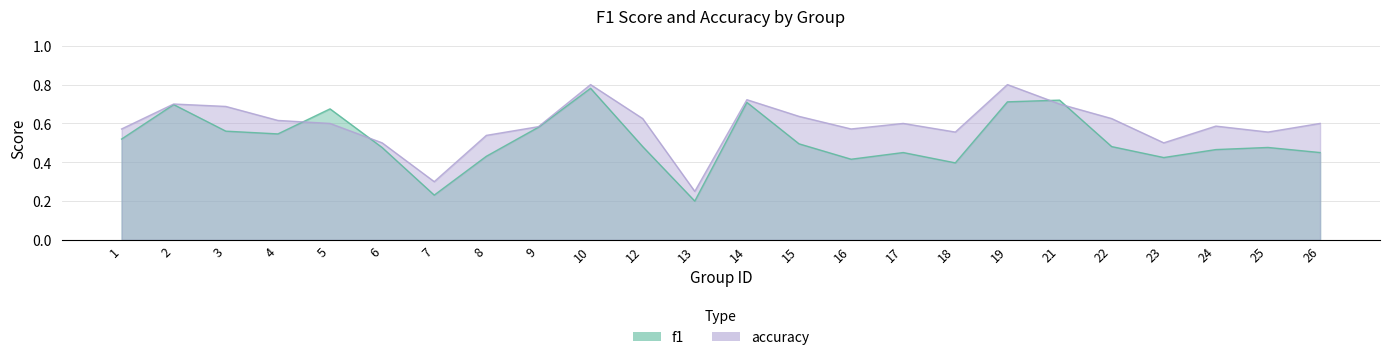

True or false: accuracy has a value of 0.2 at 26.

False